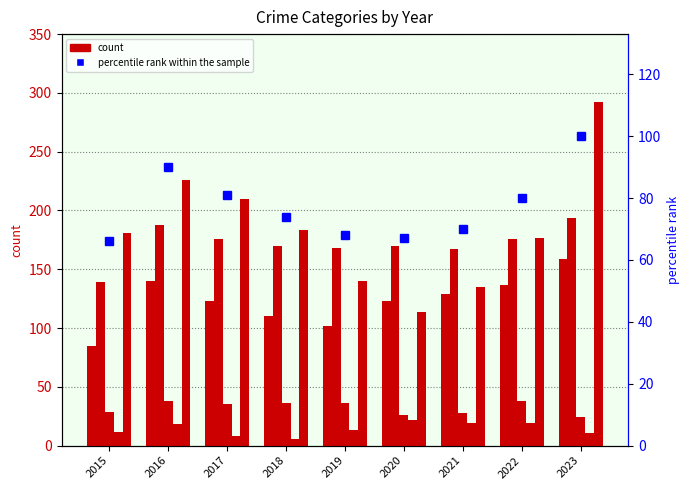

What is the value of the Homicide bar at the 8th from the left?

19